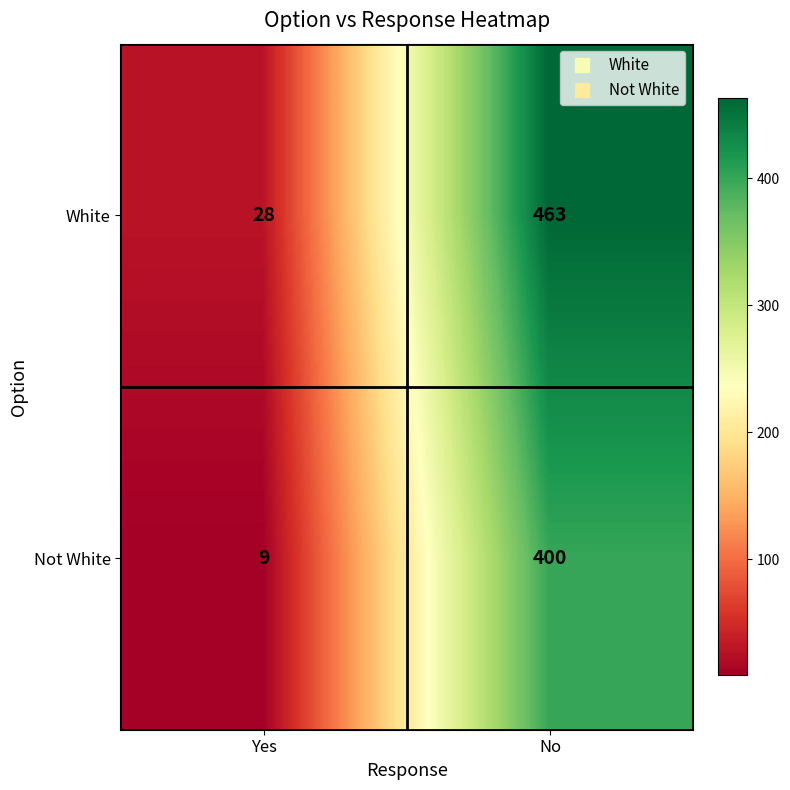

Reading right to left, extract all data points from this chart.

White: 463	28
Not White: 400	9